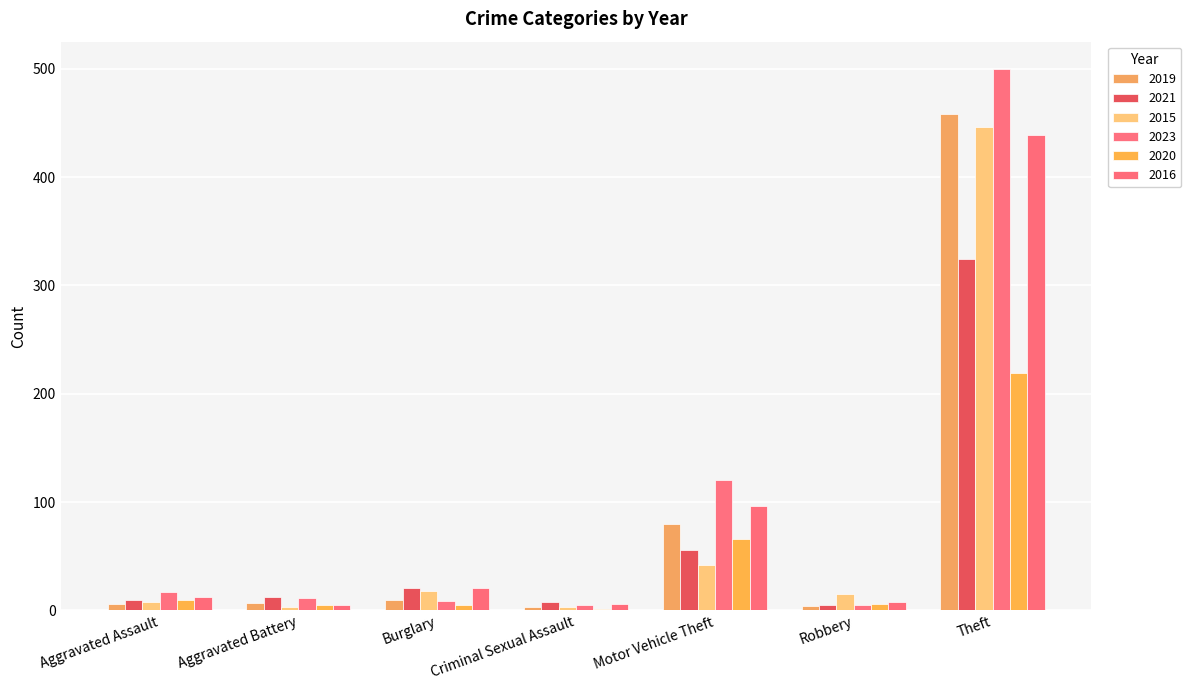

What is the label of the 6th bar from the left?

Robbery